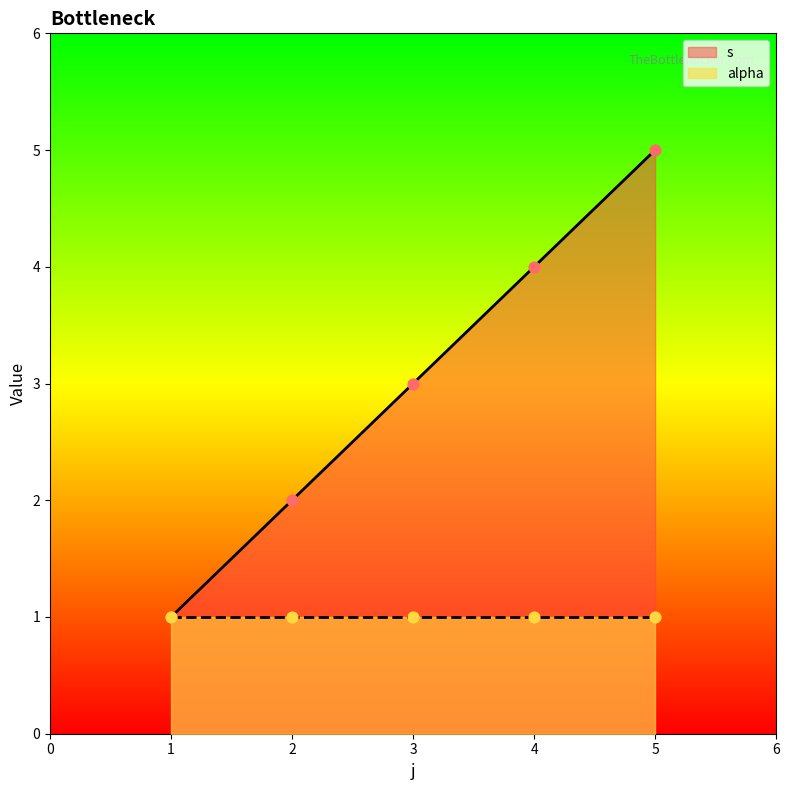

Between 5 and 2, which is larger?

5